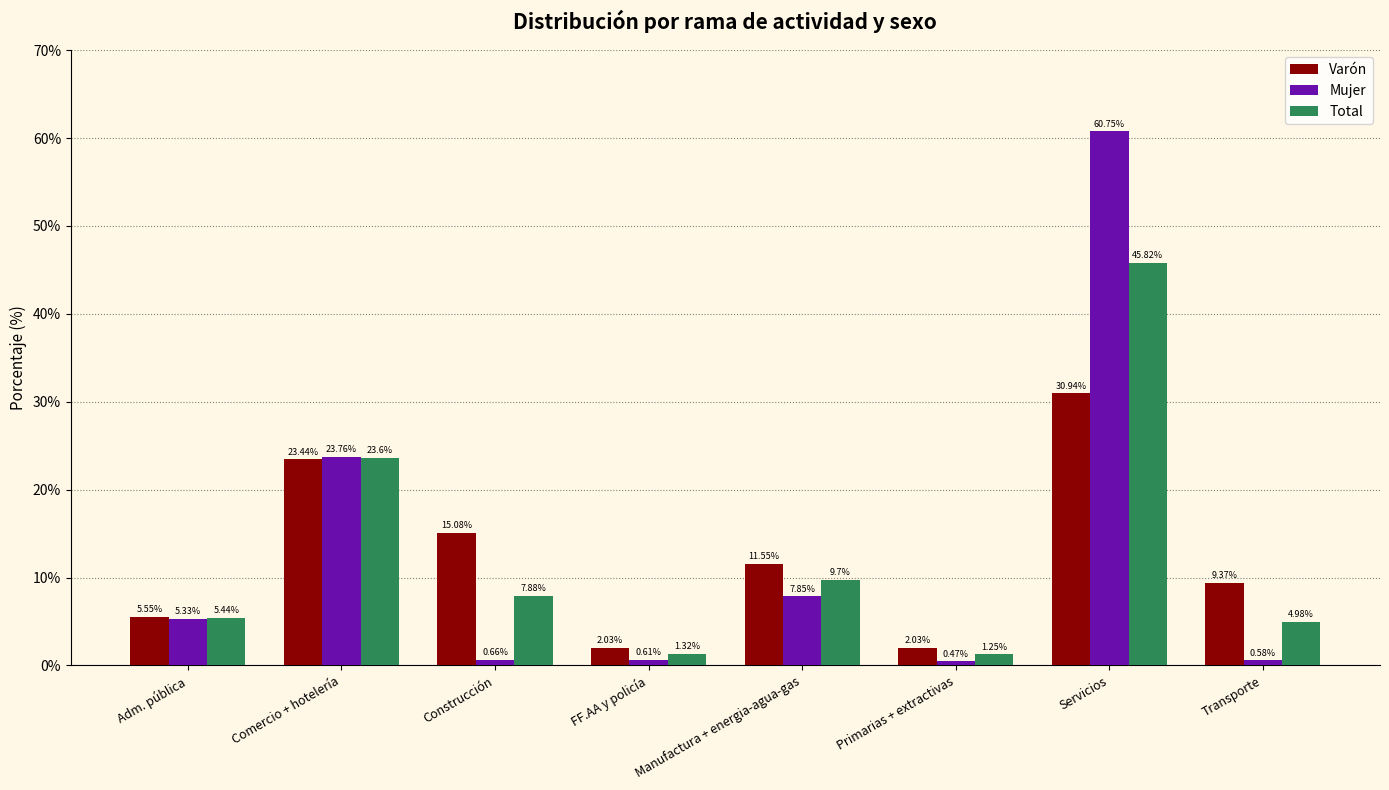

What is the difference between the highest and lowest values at FF.AA y policía?

1.4